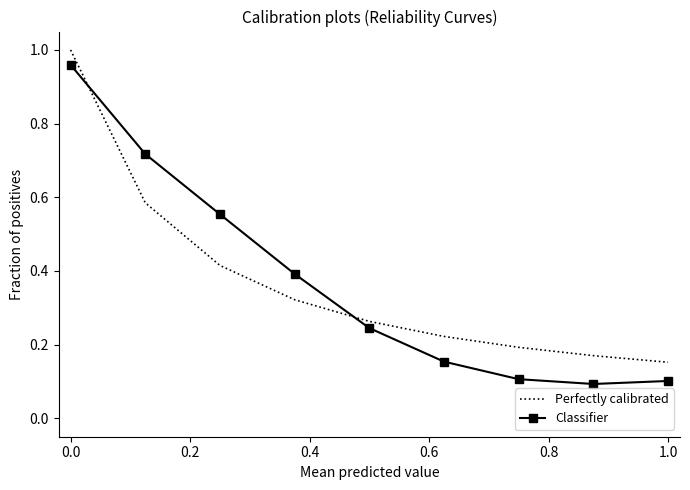

Which series has the largest range (max minus min)?

Classifier